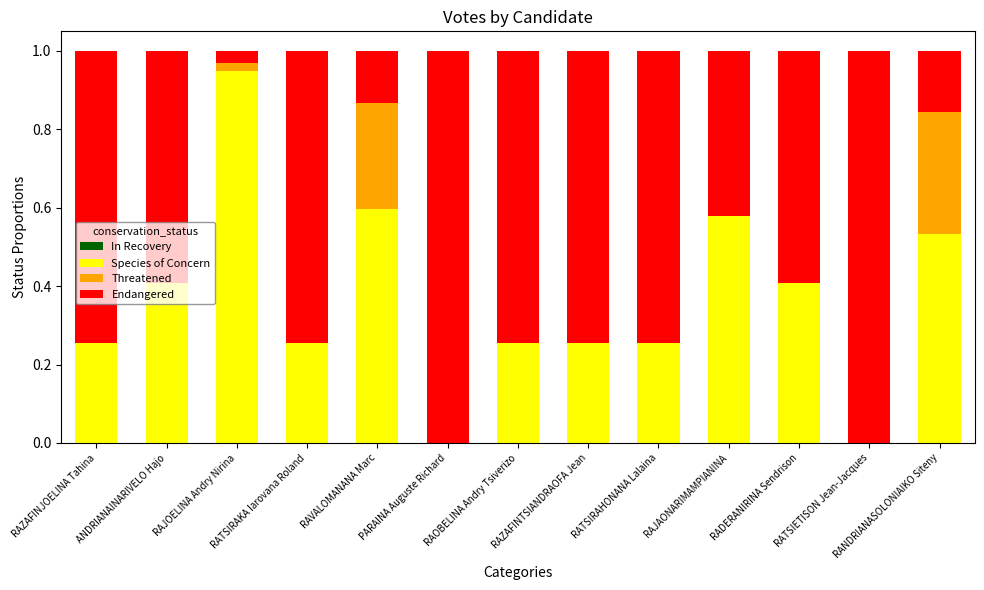

What is the total value across all series at RANDRIANASOLONIAIKO Siteny?

1.0